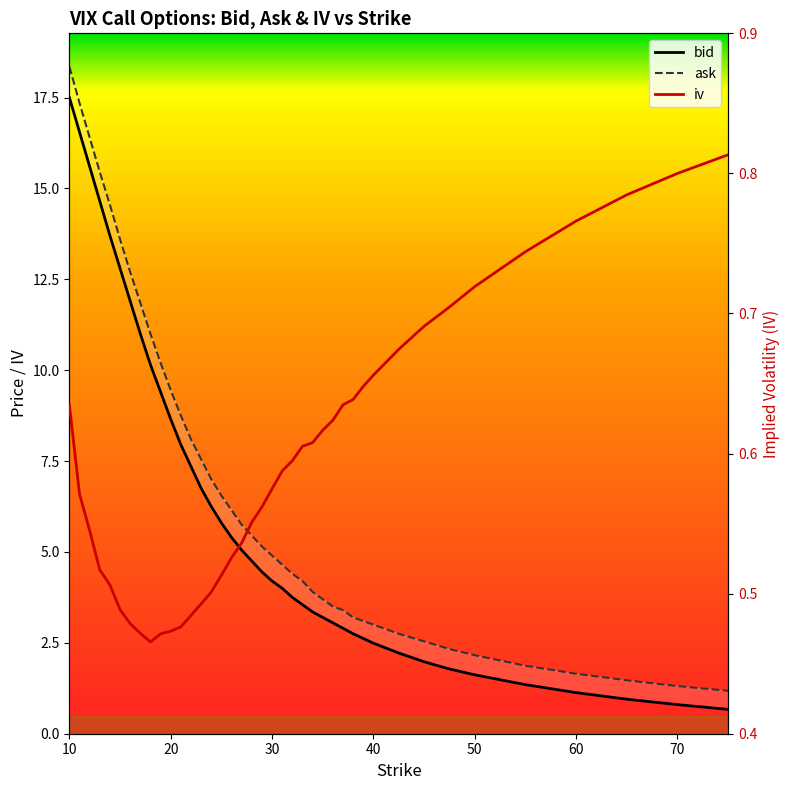

What is the value of the ask point at the 26th from the left?

3.7